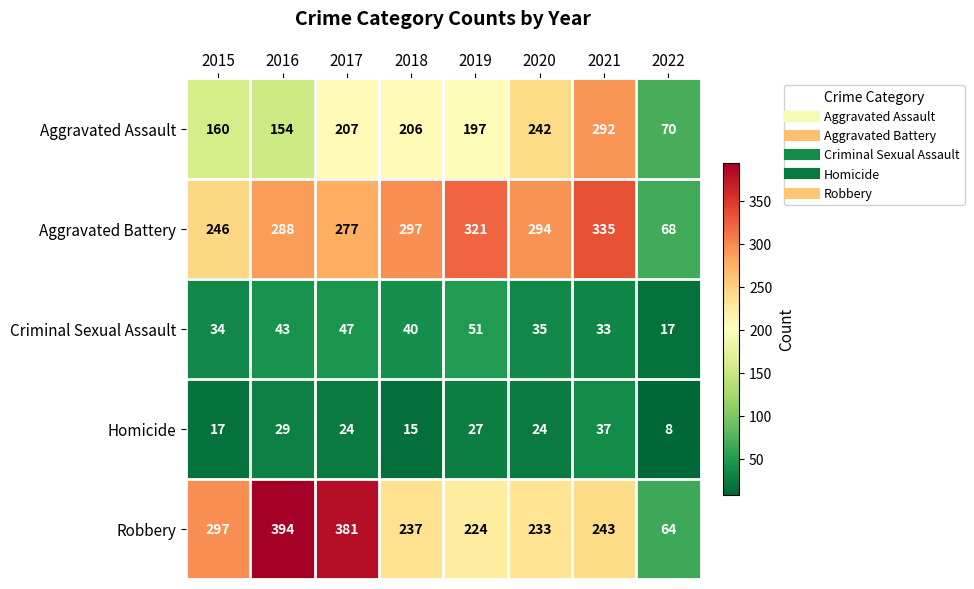

Read the Criminal Sexual Assault value at 2018.

40